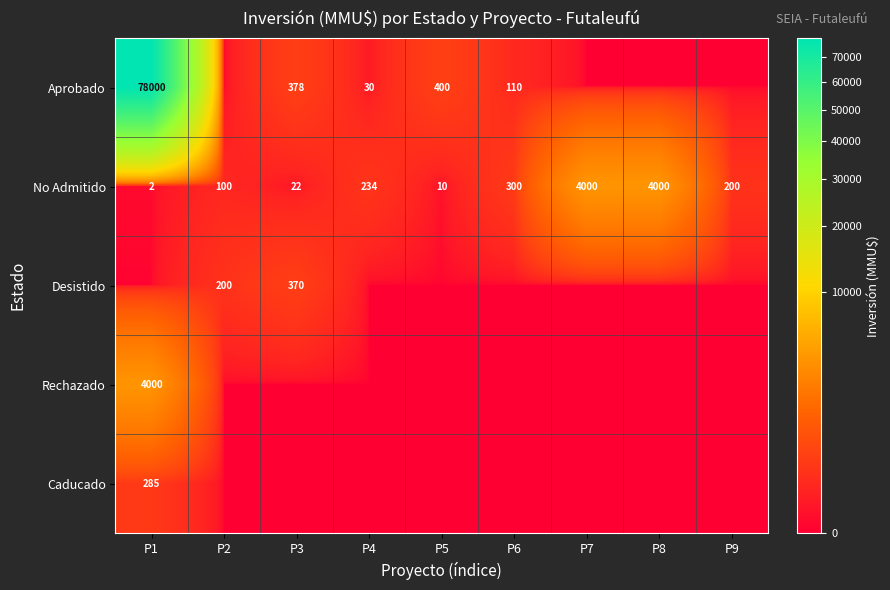

What is the sum of the Aprobado values at P5 and P4?

430